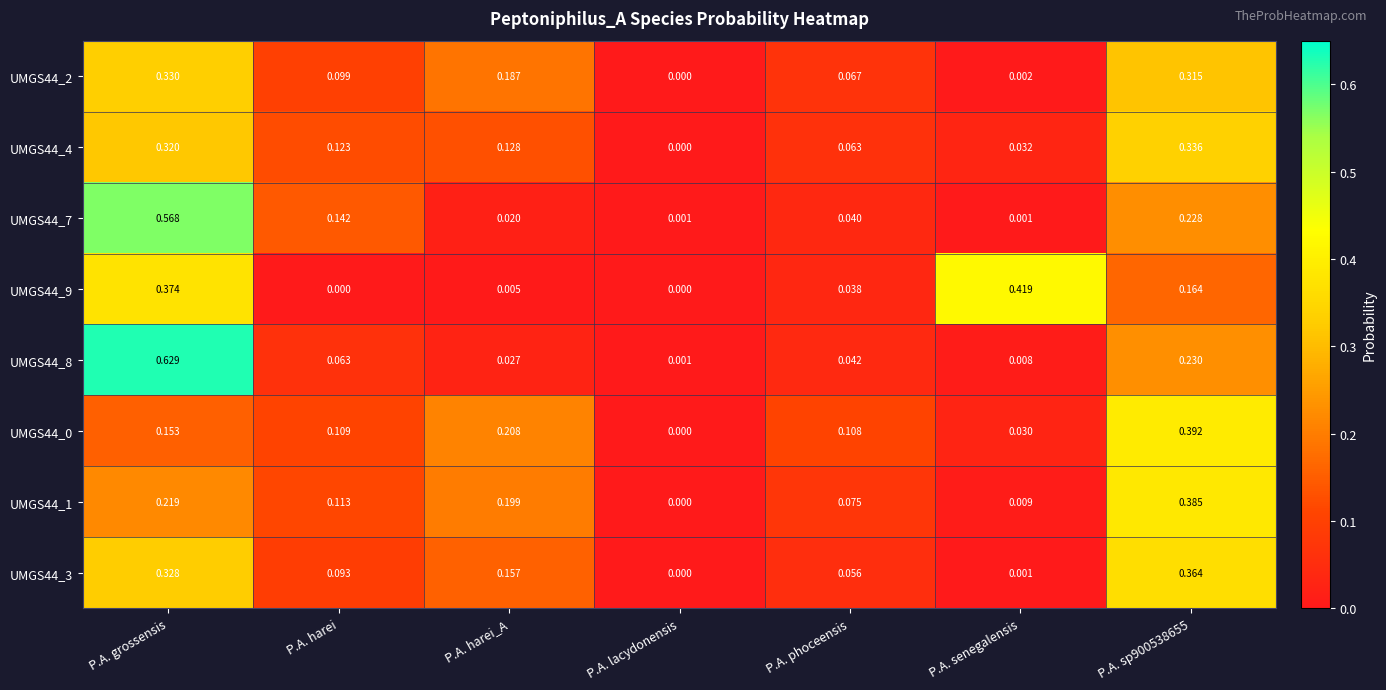

Where is UMGS44_1 nearest to the value 0?

P.A. lacydonensis